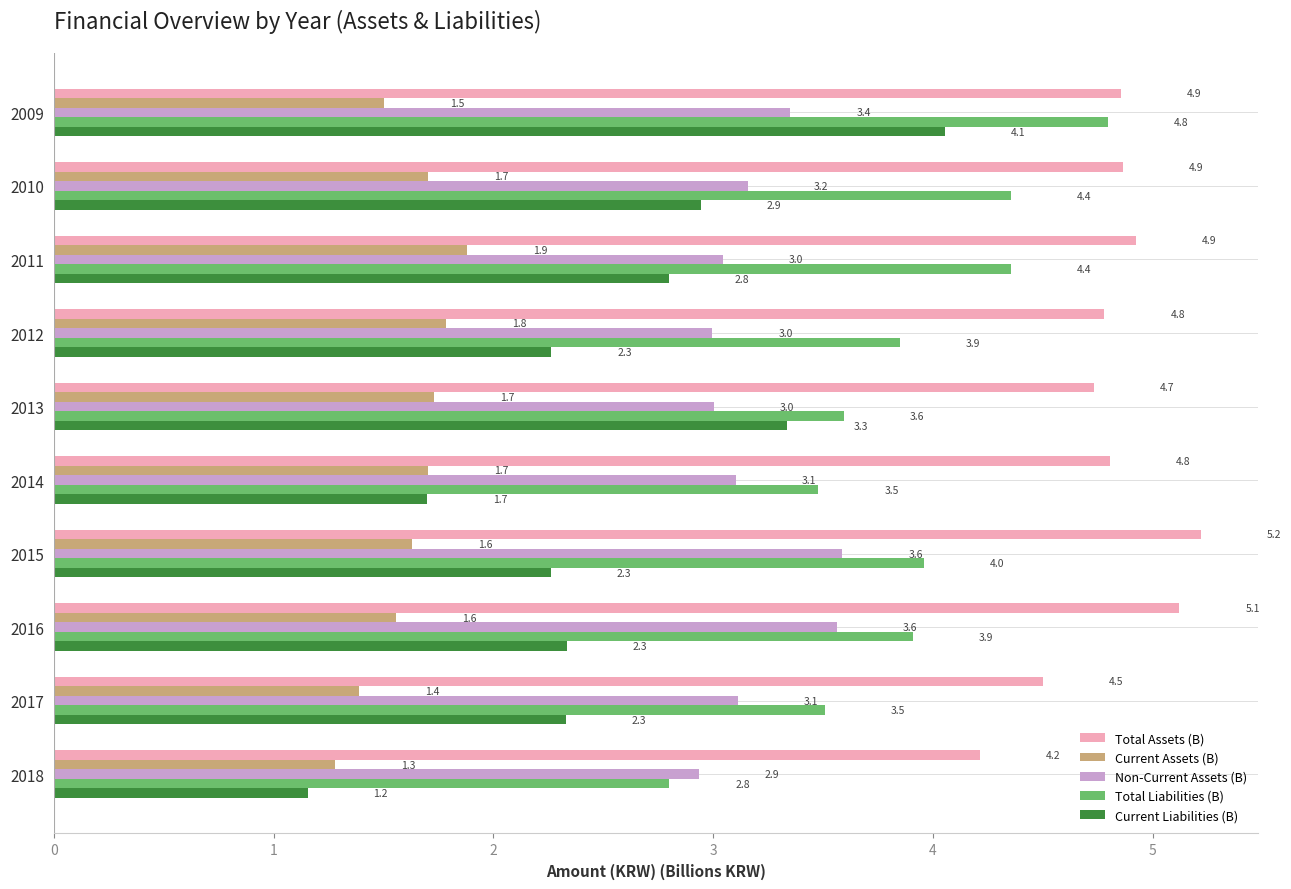

What is the smallest value displayed?

1.2